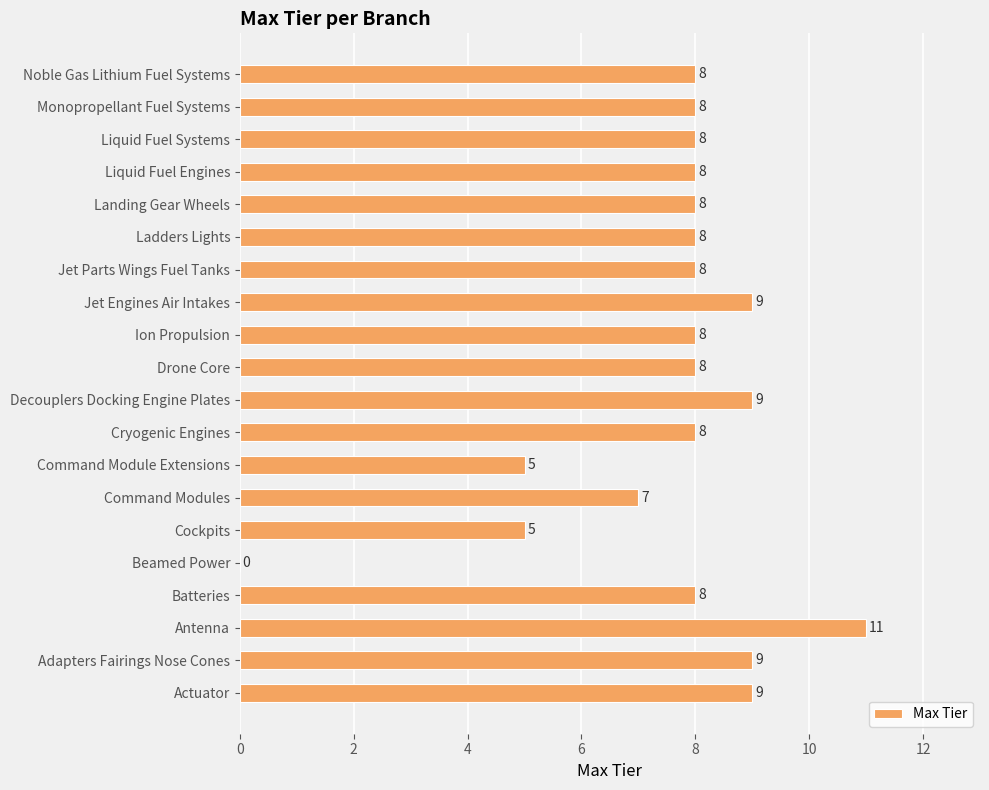

What is the ratio of the value at Batteries to the value at Antenna?

0.7